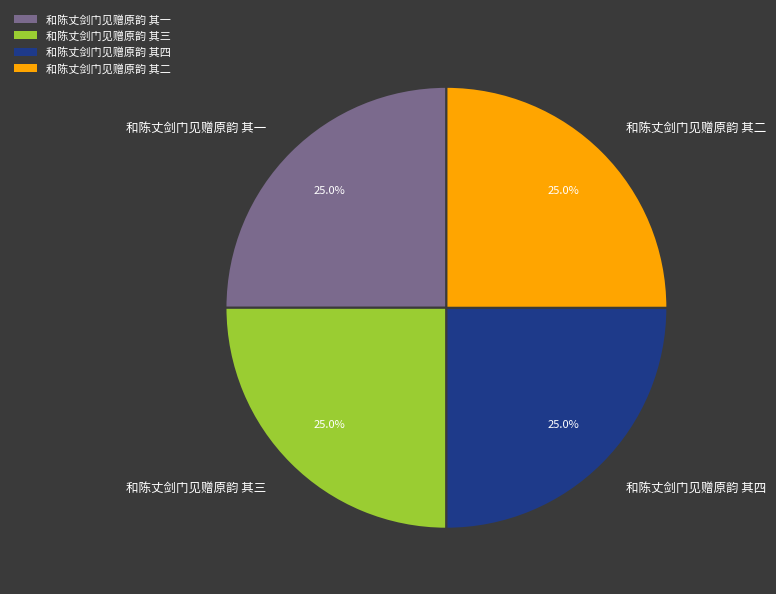

The 和陈丈剑门见赠原韵 其三 slice represents 38% of the pie. True or false?

False